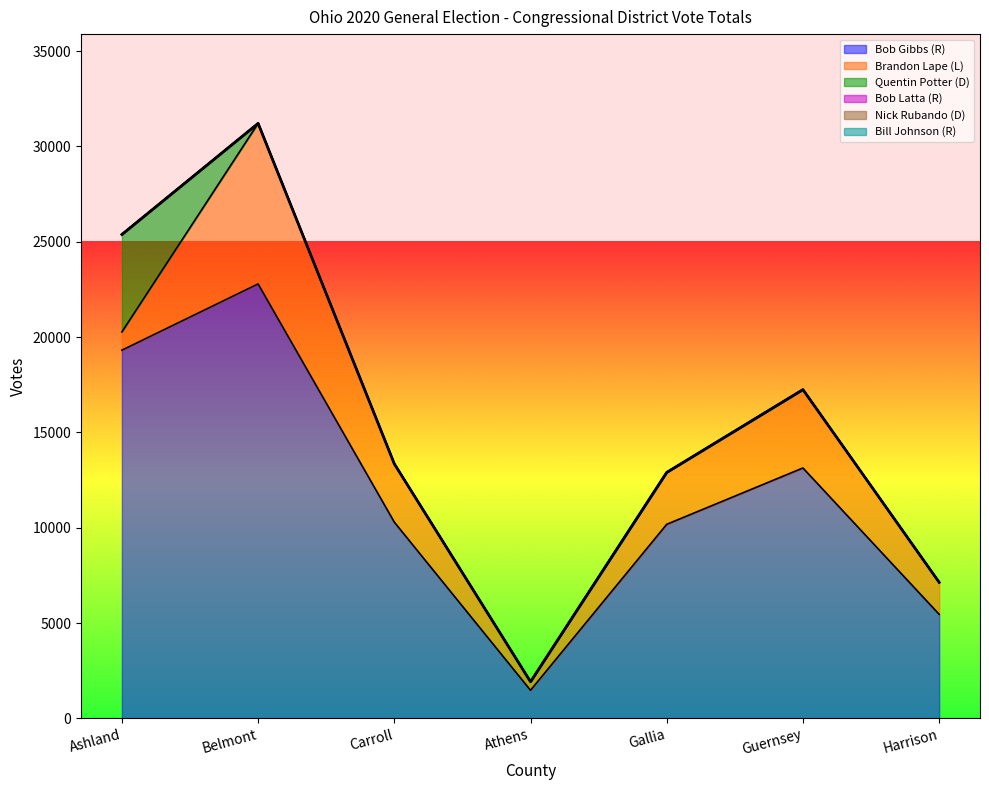

Reading left to right, what are all the values shown in this chart?

Bob Gibbs (R): 19316	22790	10295	1476	10182	13137	5461
Brandon Lape (L): 956	8422	3058	449	2723	4110	1679
Quentin Potter (D): 5113	0	0	0	0	0	0
Bob Latta (R): 0	0	0	0	0	0	0
Nick Rubando (D): 0	0	0	0	0	0	0
Bill Johnson (R): 0	0	0	0	0	0	0